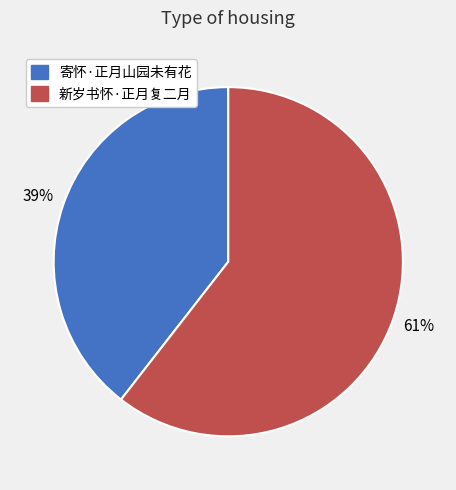

How many slices are in this pie chart?

2